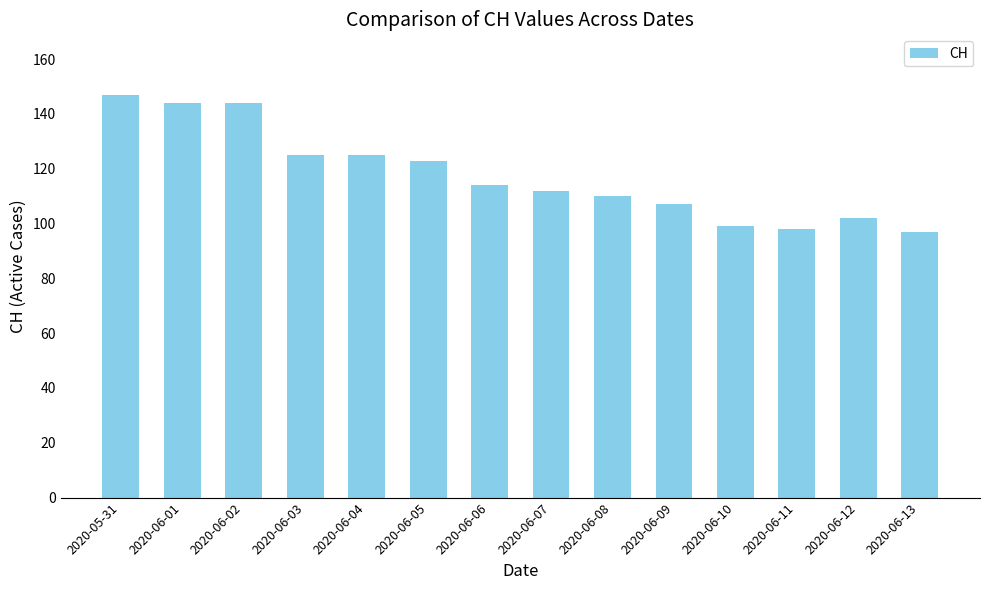

What is the change in value from 2020-06-01 to 2020-06-13?

-47